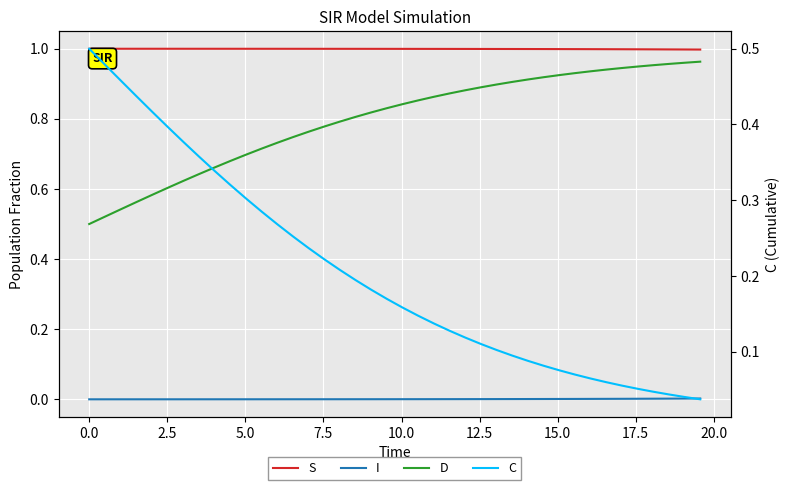

The I series shows 0.0 at 16. True or false?

False